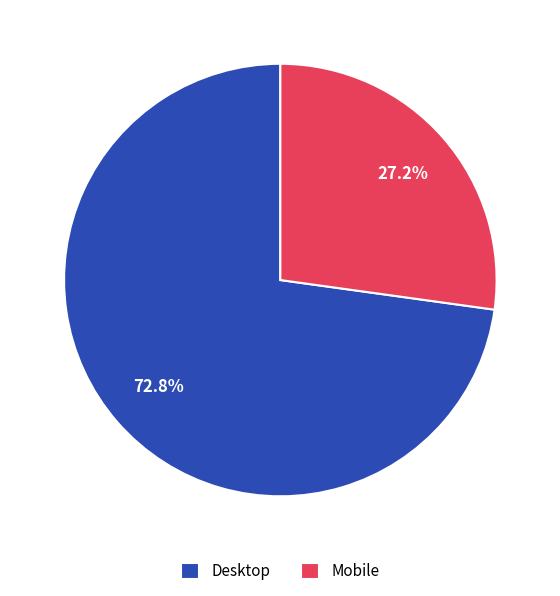

What percentage is the Mobile slice, to the nearest percent?

27%